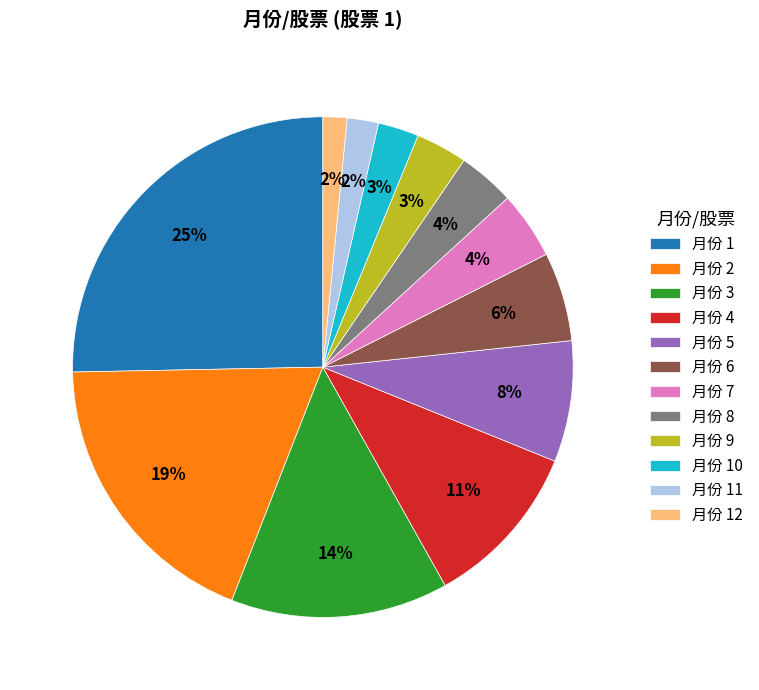

What is the ratio of the value at 月份 5 to the value at 月份 4?

0.7